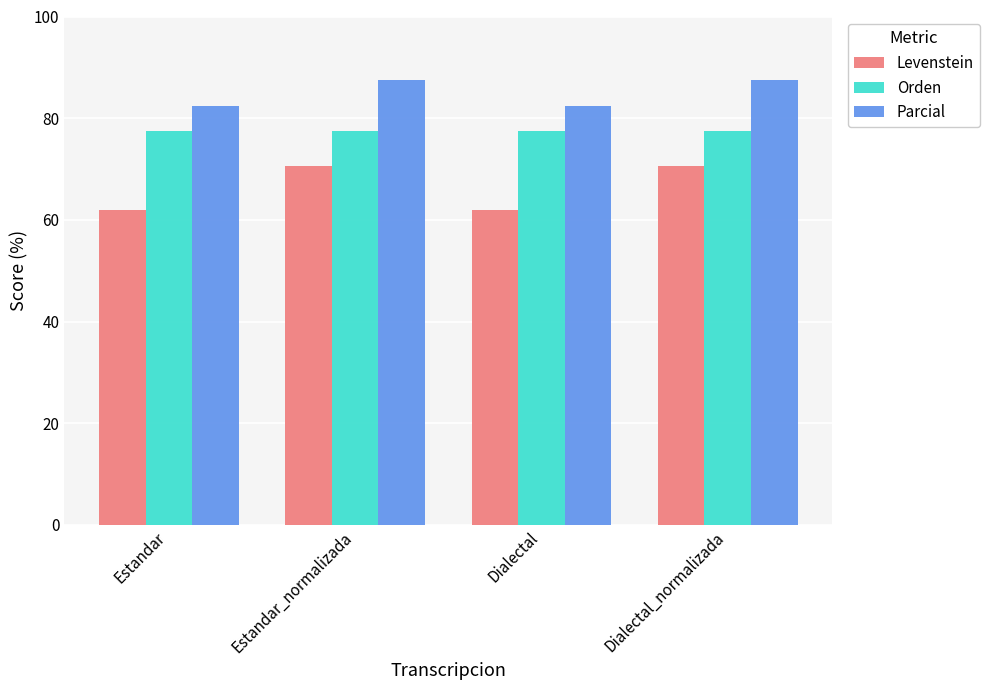

What is the label of the 1st bar from the left?

Estandar